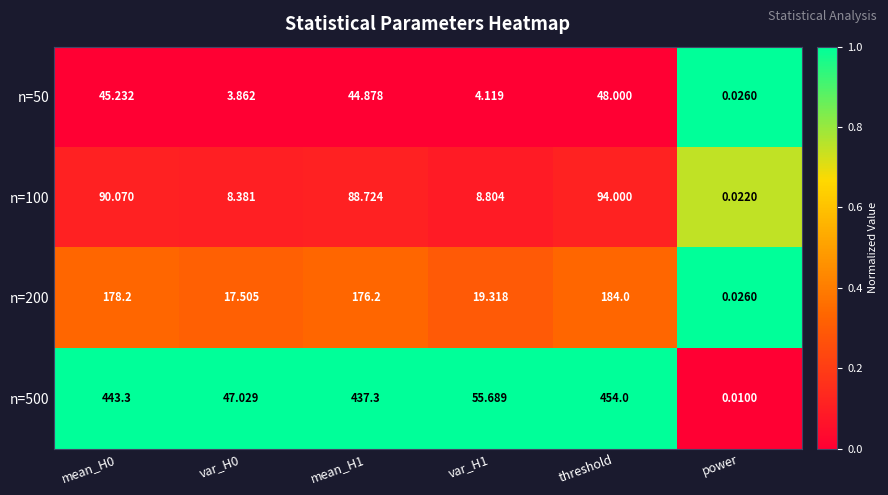

What is the difference between the highest and lowest values at threshold?

406.0